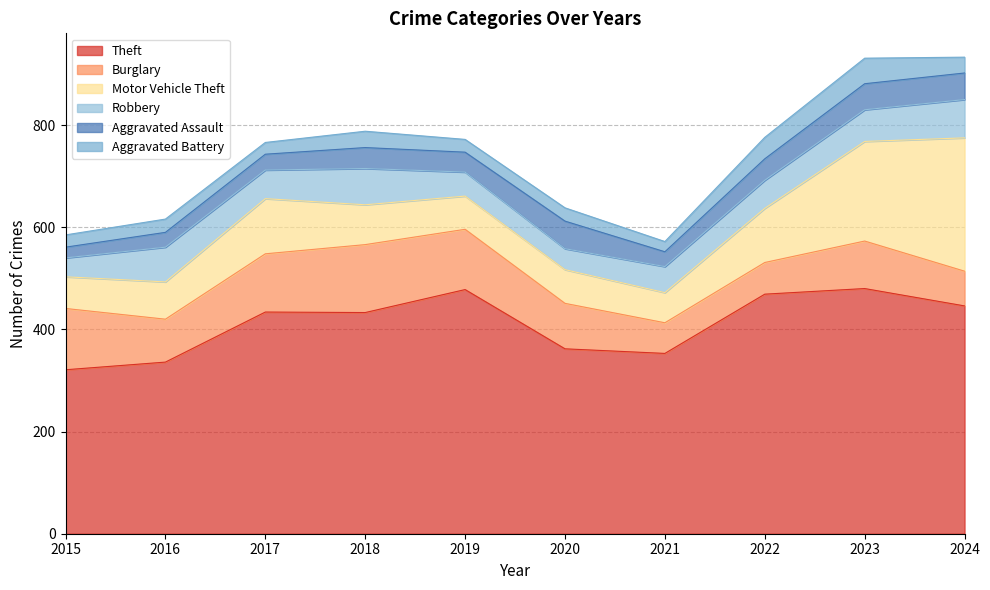

Is the value of Motor Vehicle Theft at 2022 greater than the value of Theft at 2018?

No